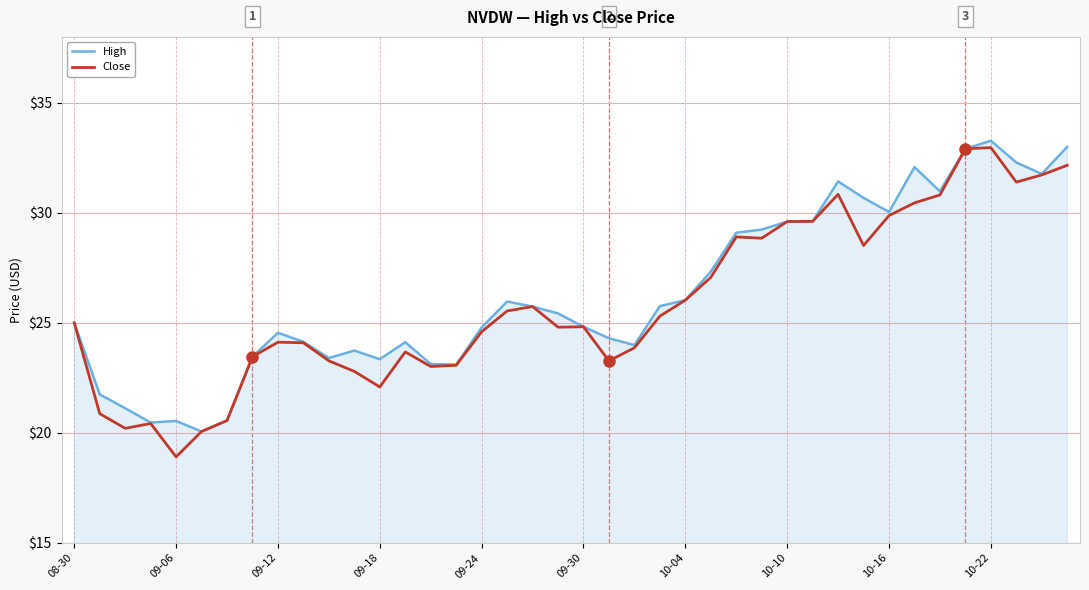

What is the minimum value shown in the chart?

18.9